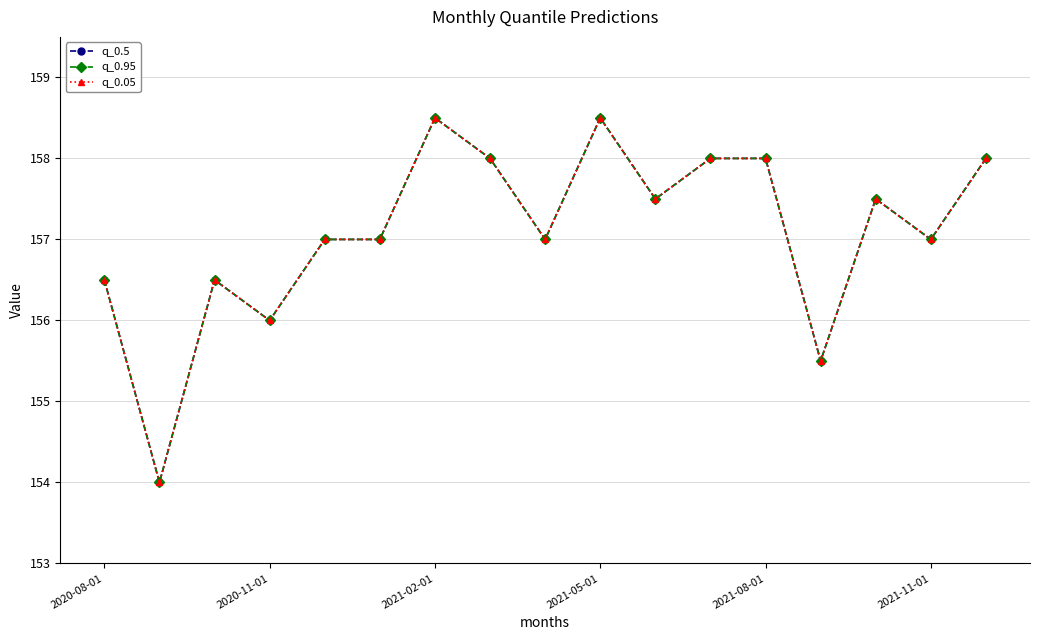

How many lines are shown in the chart?

3